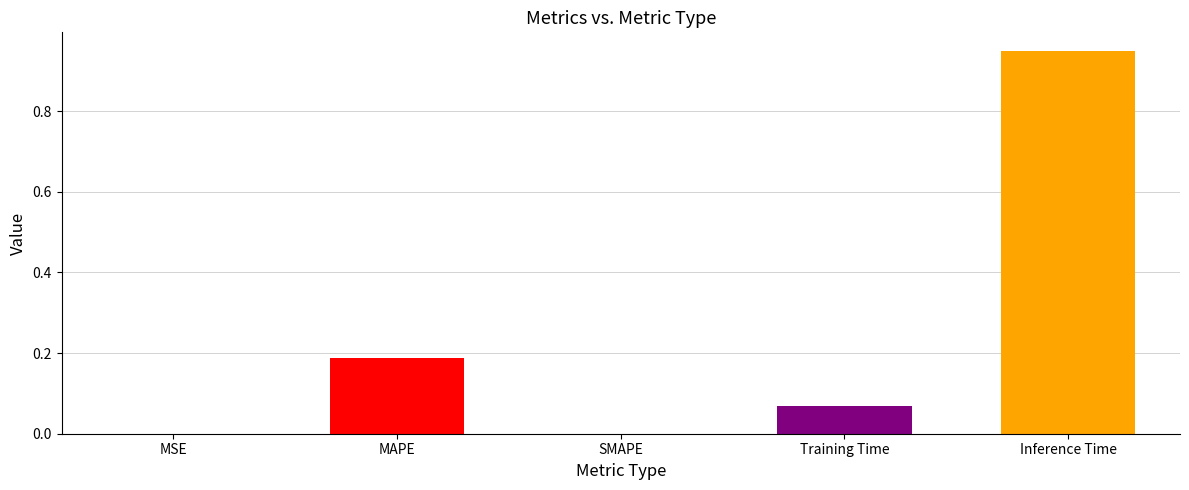

What is the change in value from SMAPE to Inference Time?

+0.9